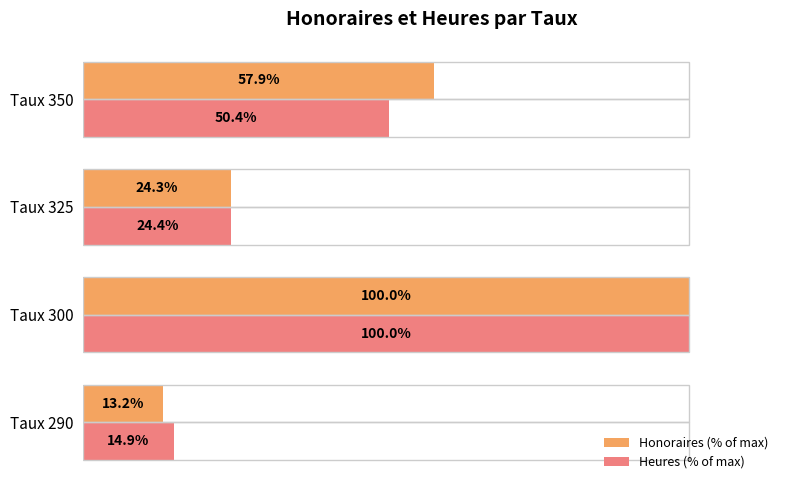

Where is Honoraires (% of max) nearest to the value 56?

Taux 350